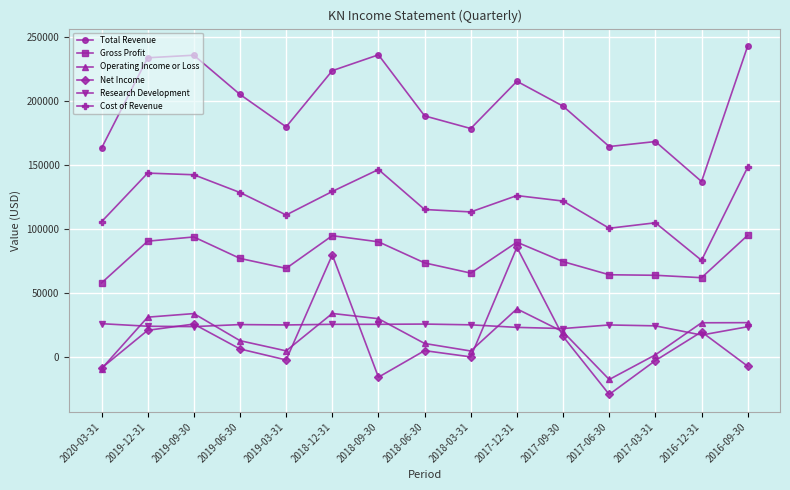

What is the smallest value displayed?

-29700